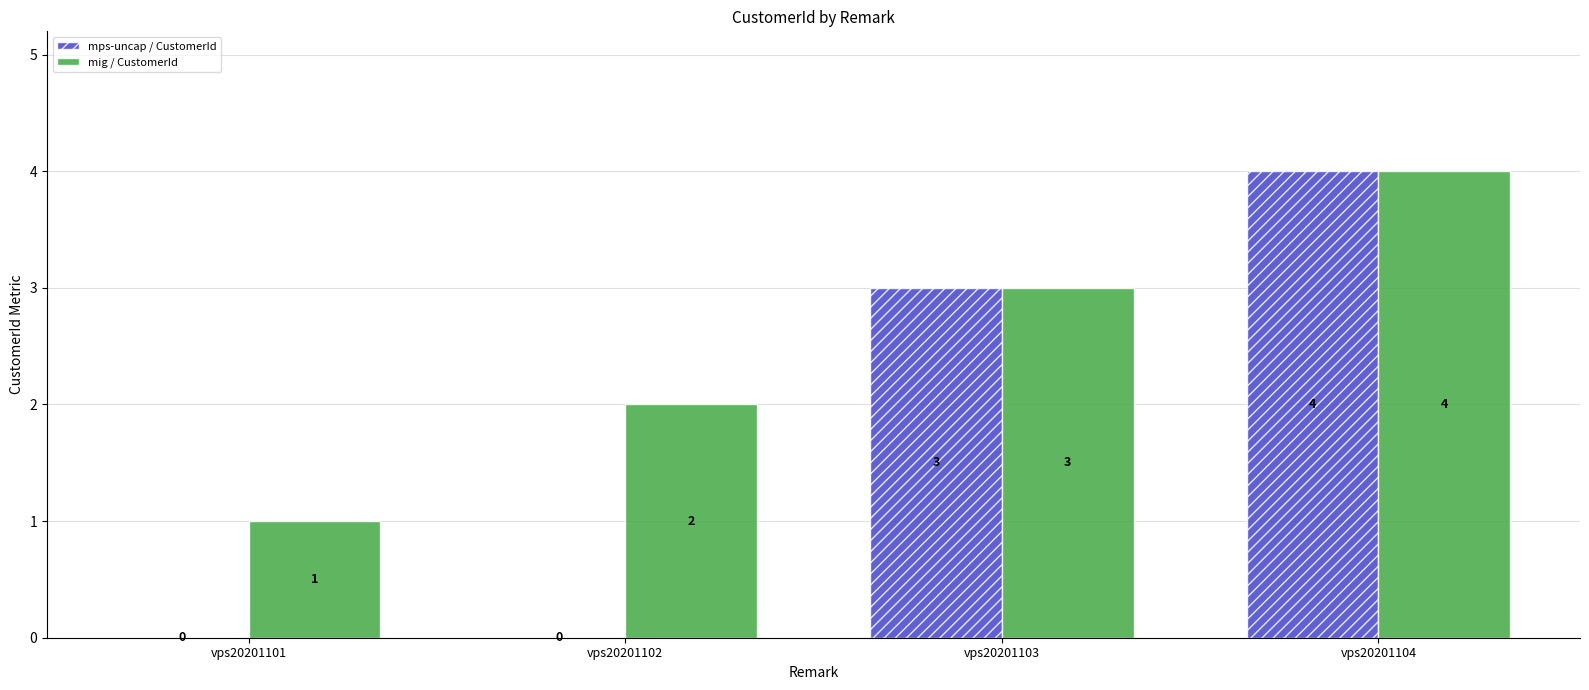

Count the mig / CustomerId values in the range 2 to 4.

3